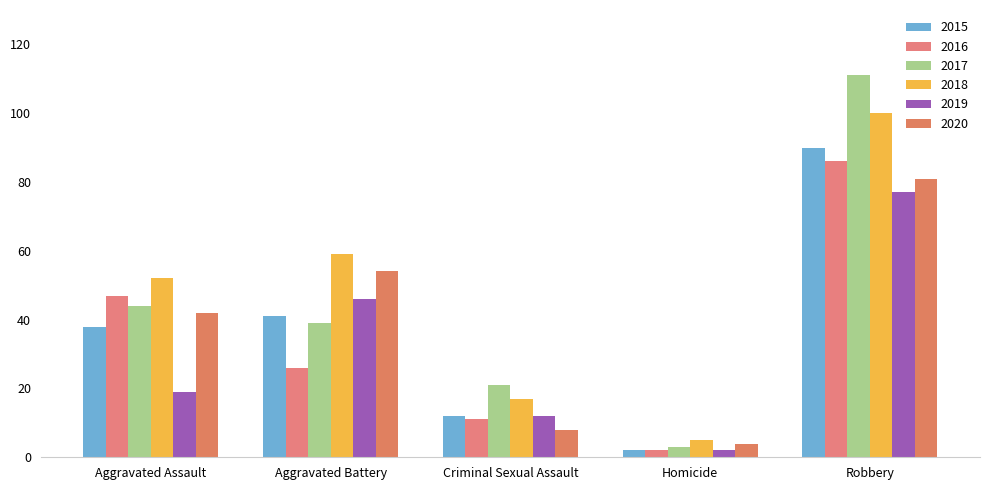

Which category has the lowest value in the 2017 series?

Homicide